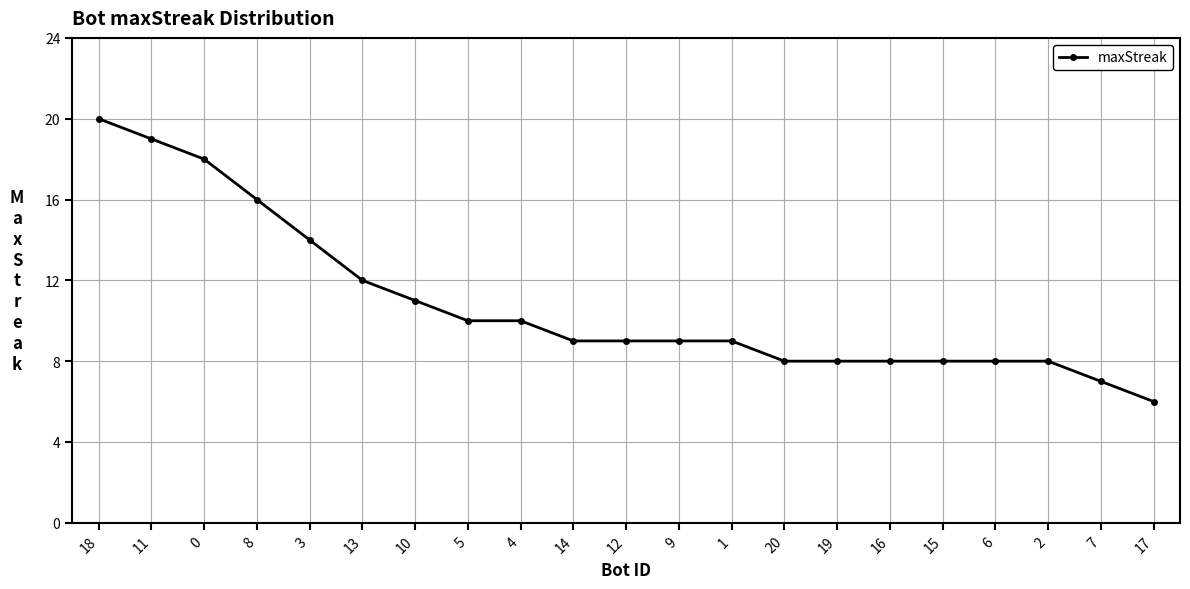

What is the sum of all values?

227